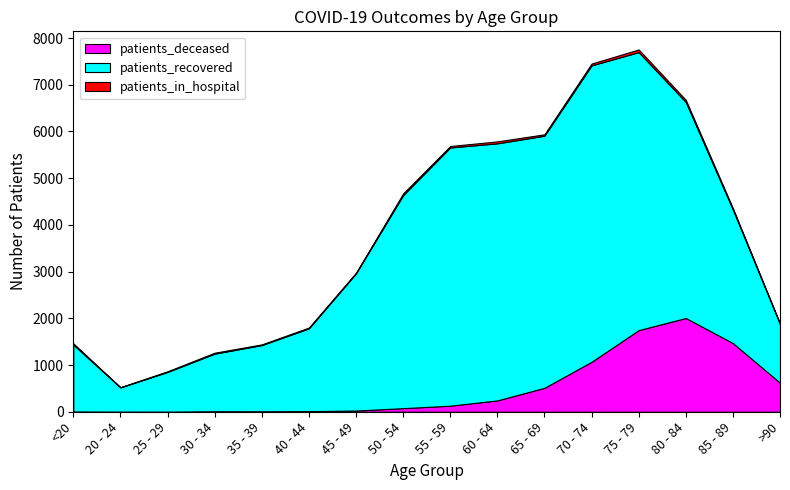

Reading left to right, what are all the values shown in this chart?

patients_in_hospital: <20=27	20 - 24=5	25 - 29=13	30 - 34=20	35 - 39=15	40 - 44=17	45 - 49=14	50 - 54=37	55 - 59=31	60 - 64=42	65 - 69=30	70 - 74=39	75 - 79=57	80 - 84=47	85 - 89=32	>90=12
patients_recovered: <20=1432	20 - 24=518	25 - 29=851	30 - 34=1233	35 - 39=1417	40 - 44=1772	45 - 49=2936	50 - 54=4559	55 - 59=5527	60 - 64=5502	65 - 69=5396	70 - 74=6344	75 - 79=5950	80 - 84=4624	85 - 89=2857	>90=1256
patients_deceased: <20=6	20 - 24=3	25 - 29=2	30 - 34=11	35 - 39=10	40 - 44=13	45 - 49=26	50 - 54=77	55 - 59=130	60 - 64=243	65 - 69=513	70 - 74=1070	75 - 79=1748	80 - 84=2007	85 - 89=1470	>90=621